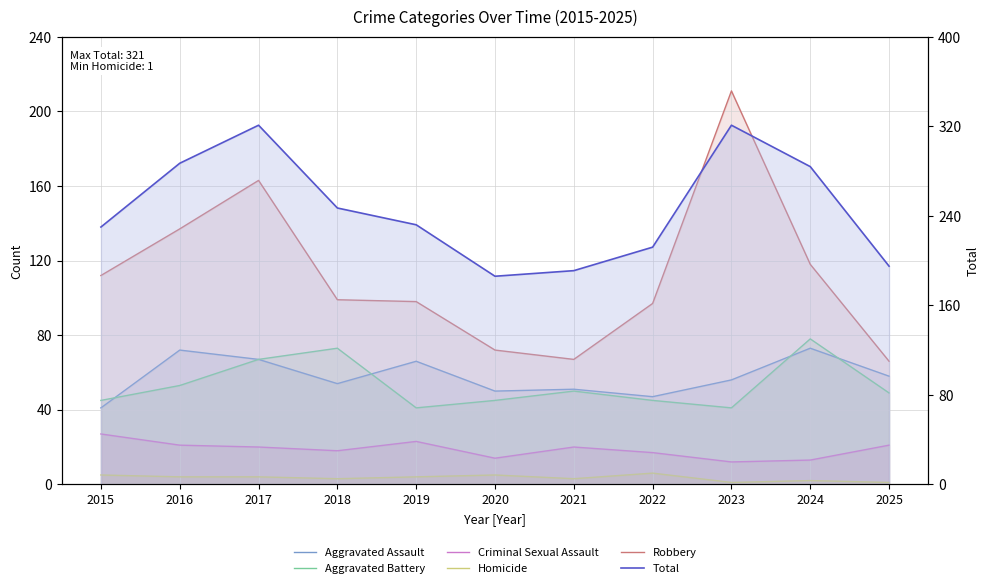

How many values in the Aggravated Battery series are below 49?

5